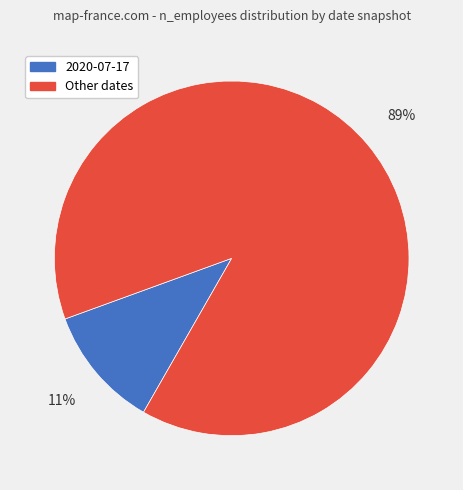

Which has a higher value, Other dates or 2020-07-17?

Other dates